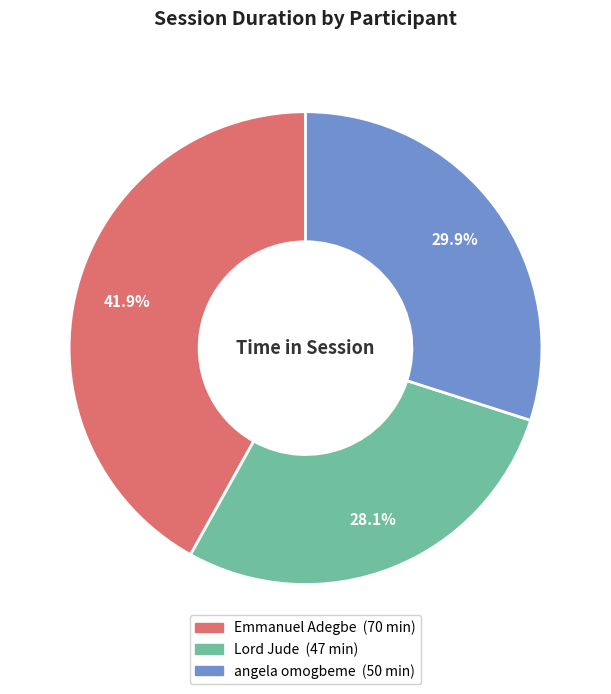

Combined, do Emmanuel Adegbe and Lord Jude account for over 50%?

Yes